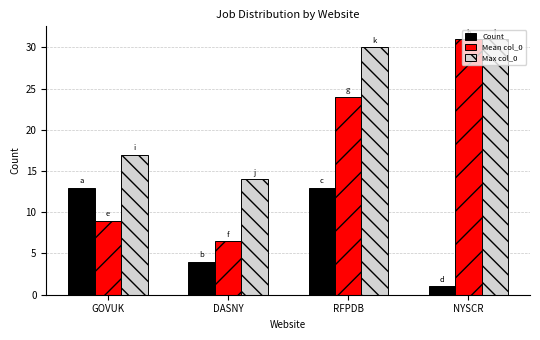

At which label is Max col_0 closest to 22?

GOVUK